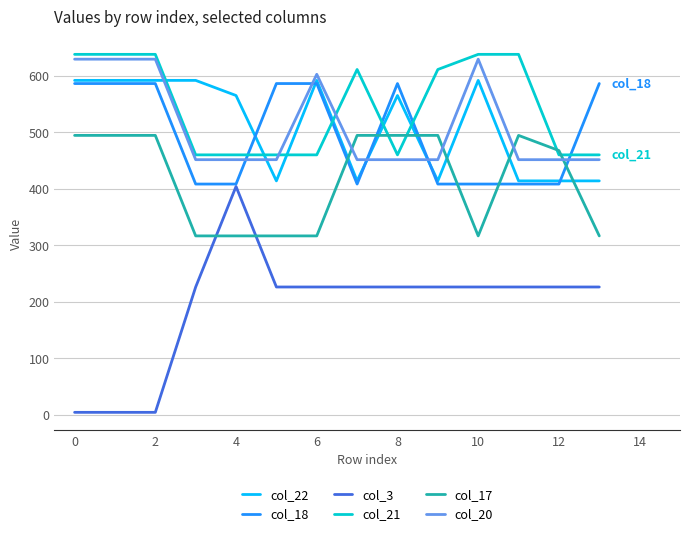

Reading right to left, transcribe all the data shown in this chart.

col_22: 414.3	414.3	414.3	592.3	414.3	565.5	414.3	592.3	414.3	565.5	592.3	592.3	592.3	592.3
col_18: 586.7	408.7	408.7	408.7	408.7	586.7	408.7	586.7	586.7	408.7	408.7	586.7	586.7	586.7
col_3: 226.4	226.4	226.4	226.4	226.4	226.4	226.4	226.4	226.4	404.4	226.4	4.4	4.4	4.4
col_21: 460.4	460.4	638.4	638.4	611.6	460.4	611.6	460.4	460.4	460.4	460.4	638.4	638.4	638.4
col_17: 316.8	468.1	494.8	316.8	494.8	494.8	494.8	316.8	316.8	316.8	316.8	494.8	494.8	494.8
col_20: 451.9	451.9	451.9	629.9	451.9	451.9	451.9	603.1	451.9	451.9	451.9	629.9	629.9	629.9